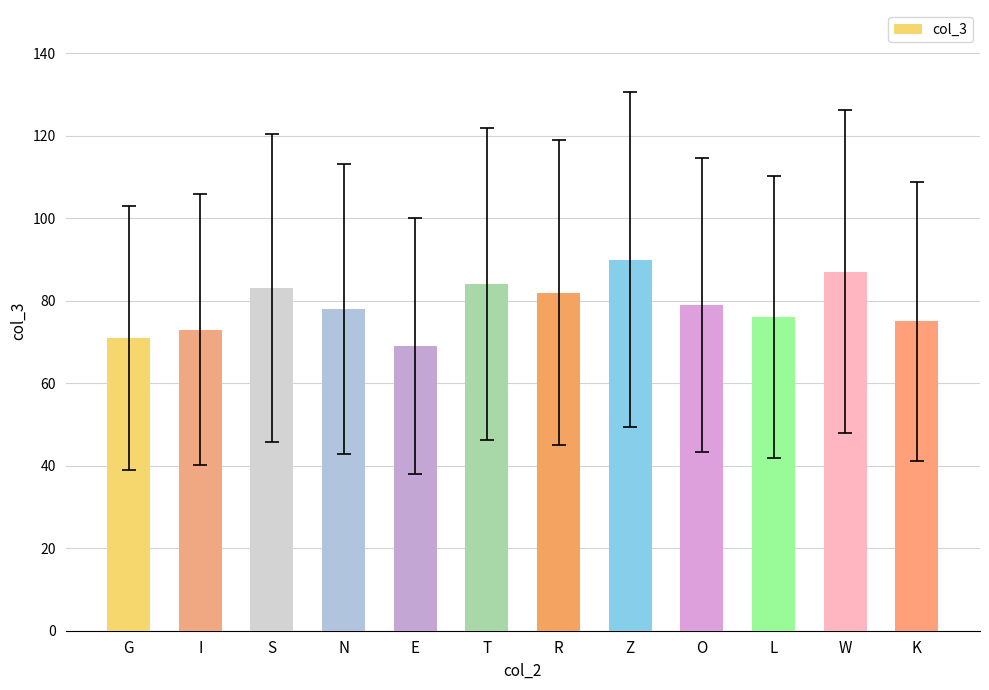

Are the bars horizontal?

No